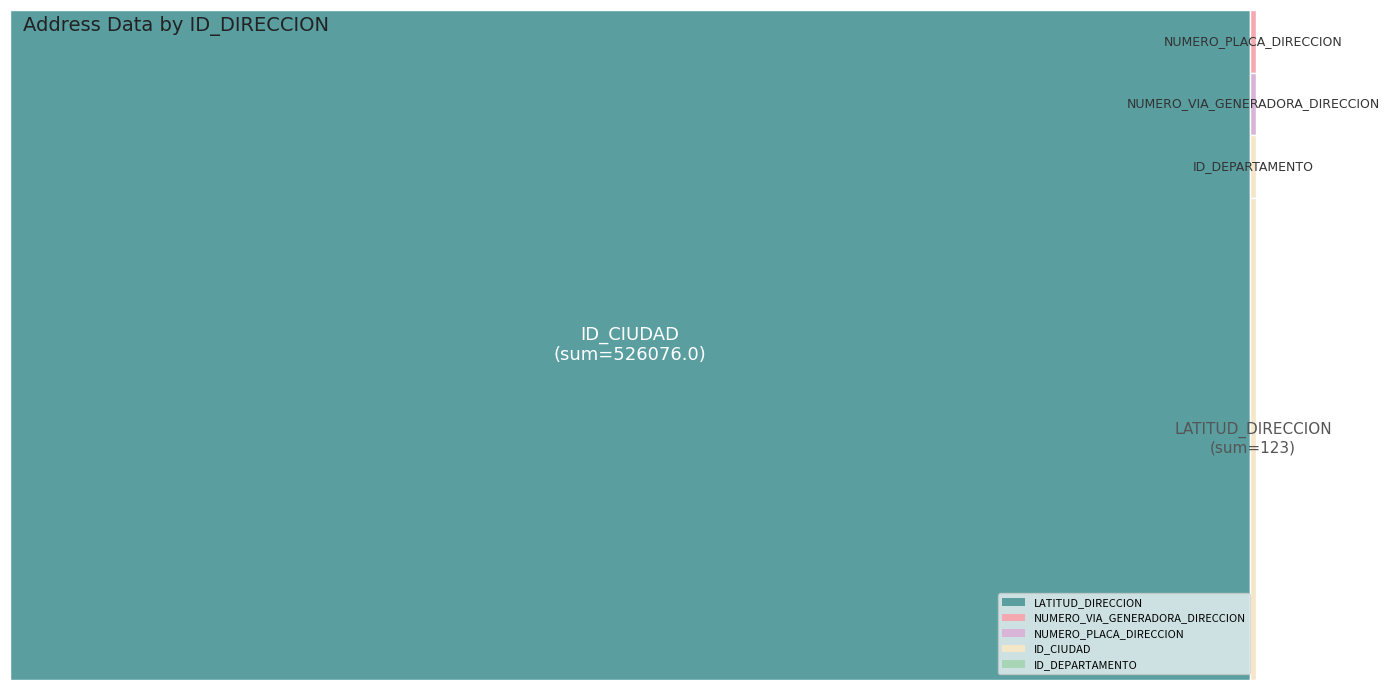

Reading left to right, what are all the values shown in this chart?

LATITUD_DIRECCION: 4.9	10.4	4.7	4.7	4.6	4.5	4.4	11.2	4.7	4.4	4.6	4.7	4.1	4.7	4.6	10.4	4.6	4.7	11.0	11.0
NUMERO_VIA_GENERADORA_DIRECCION: 2.0	17.0	145.0	93.0	11.0	41.0	15.0	5.0	25.0	14.0	5.0	94.0	35.0	34.0	6.0	17.0	28.0	93.0	1.0	84.0
NUMERO_PLACA_DIRECCION: 1.0	95.0	30.0	9.0	49.0	3.0	12.0	1.0	44.0	75.0	21.0	19.0	70.0	15.0	94.0	95.0	1.0	36.0	1.0	111.0
ID_CIUDAD: 25799.0	13001.0	11001.0	11001.0	63001.0	63130.0	63130.0	47001.0	11001.0	73001.0	11001.0	11001.0	50001.0	11001.0	11001.0	13001.0	11001.0	11001.0	8001.0	8001.0
ID_DEPARTAMENTO: 25.0	13.0	11.0	11.0	63.0	63.0	63.0	47.0	11.0	73.0	11.0	11.0	50.0	11.0	11.0	13.0	11.0	11.0	8.0	8.0